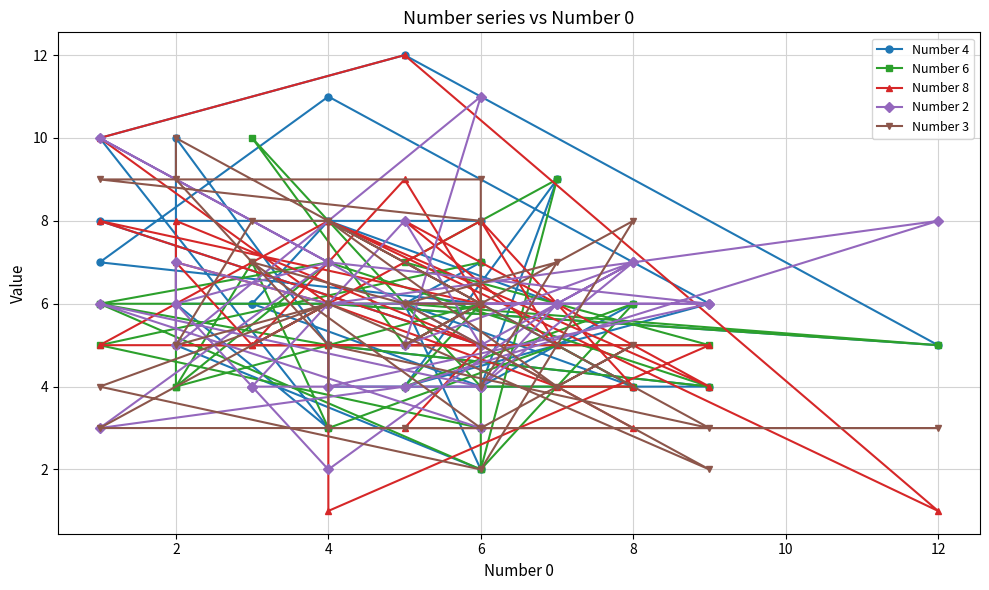

What is the value of the Number 4 point at the 16th from the left?

5